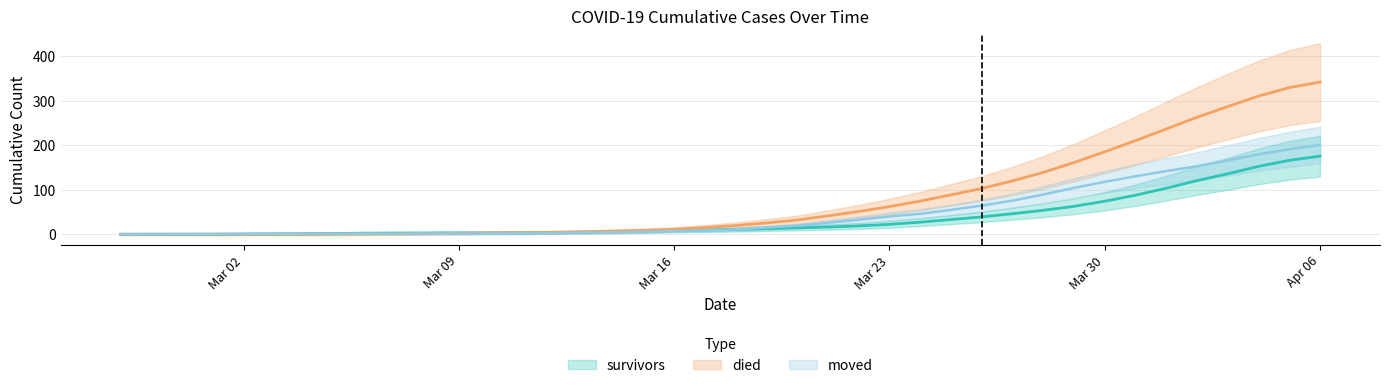

What is the sum of all survivors values?

1433.8